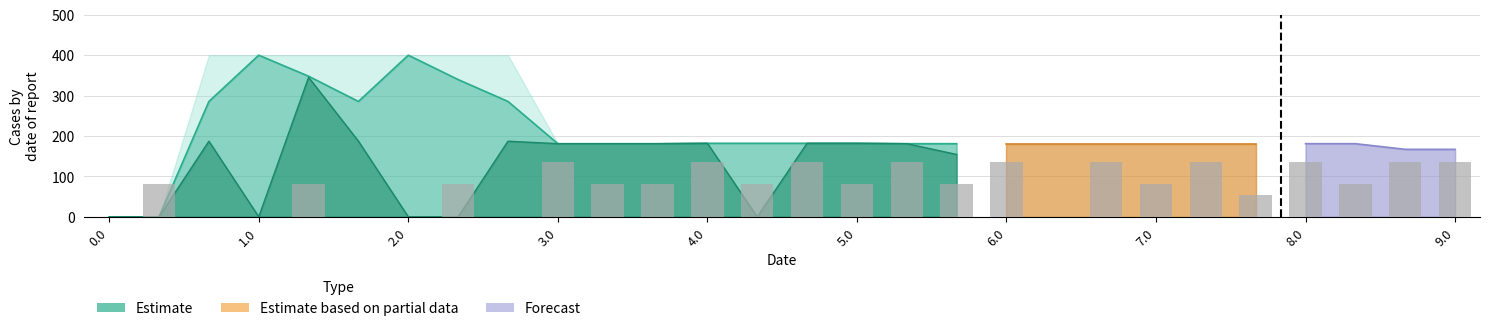

How many data points does each series have?

28